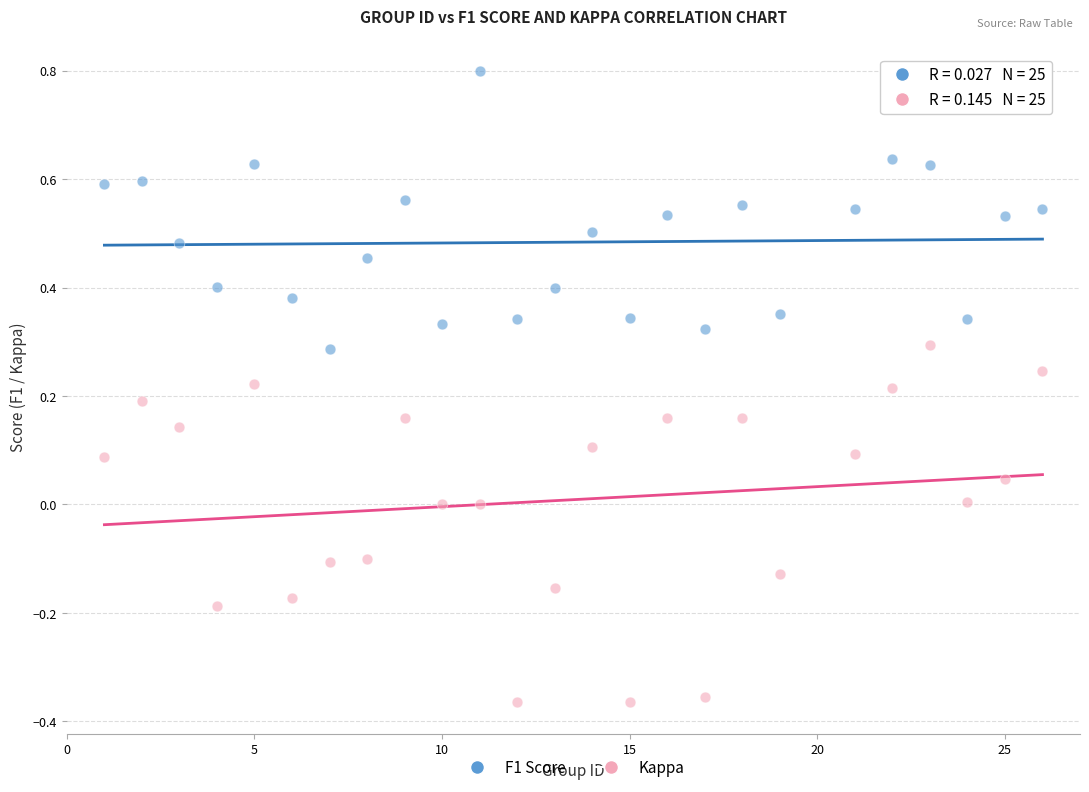

Across all data points, what is the range of X values (max minus min)?

25.0